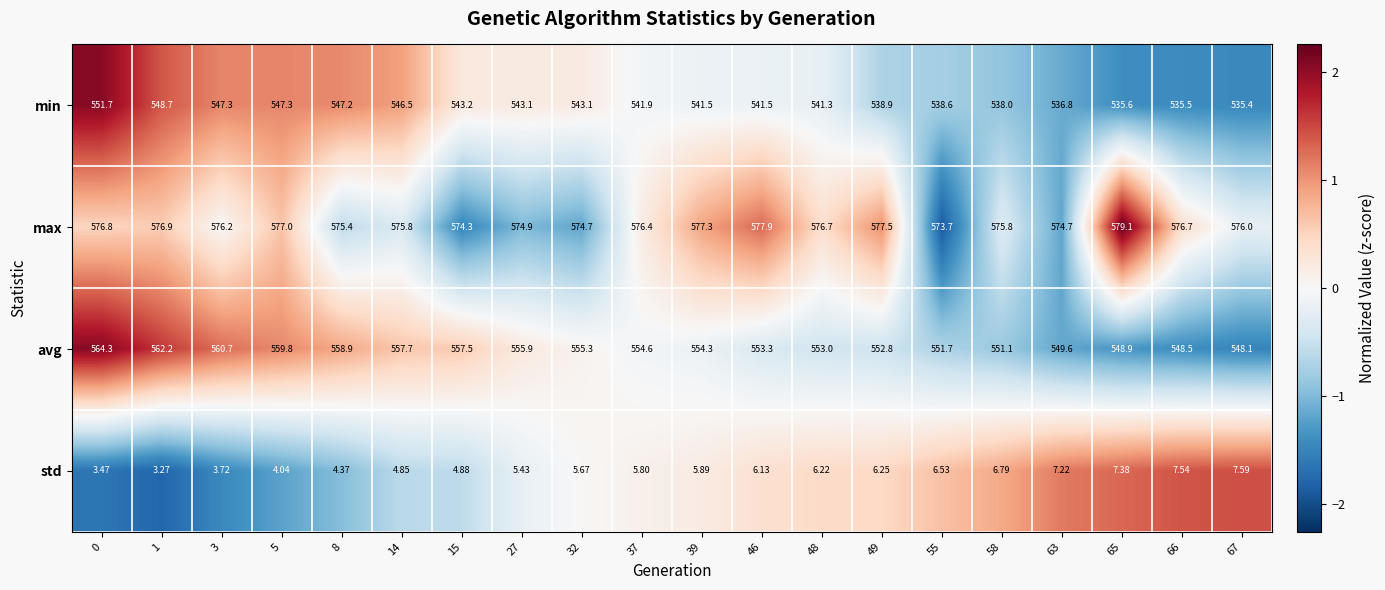

Which series changed the most between 66 and 67?

max